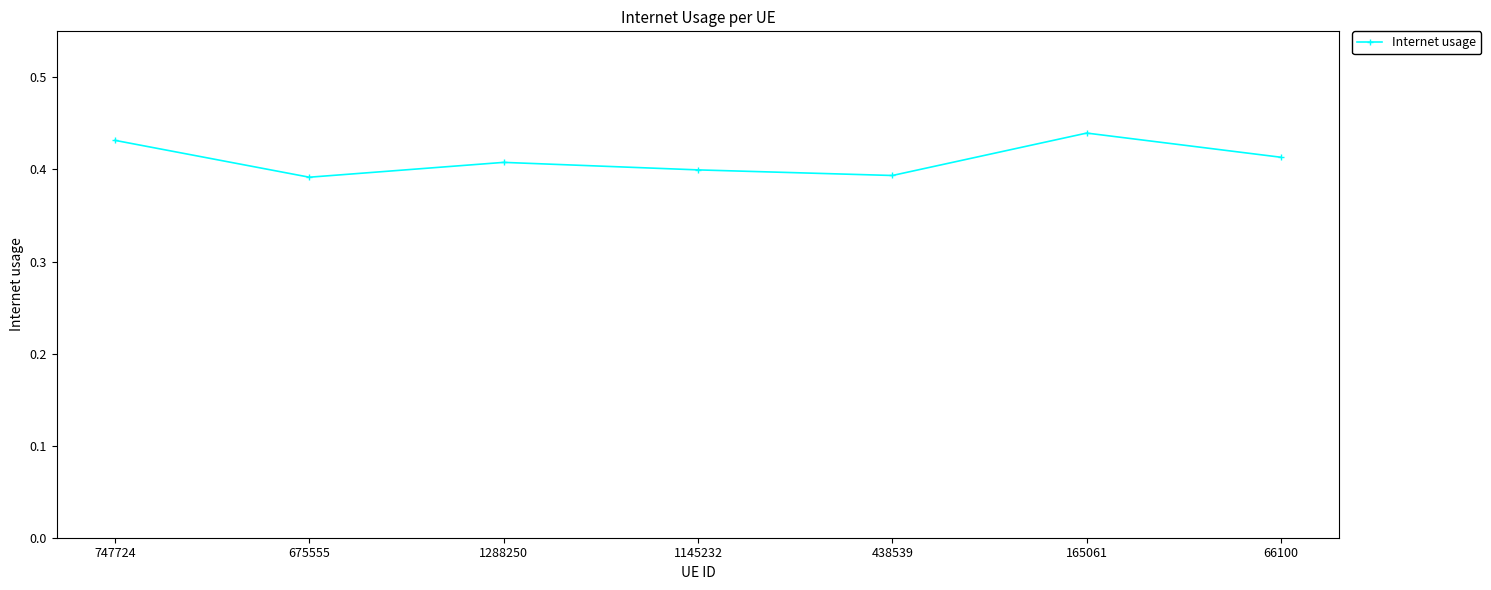

What is the sum of all values?

2.9